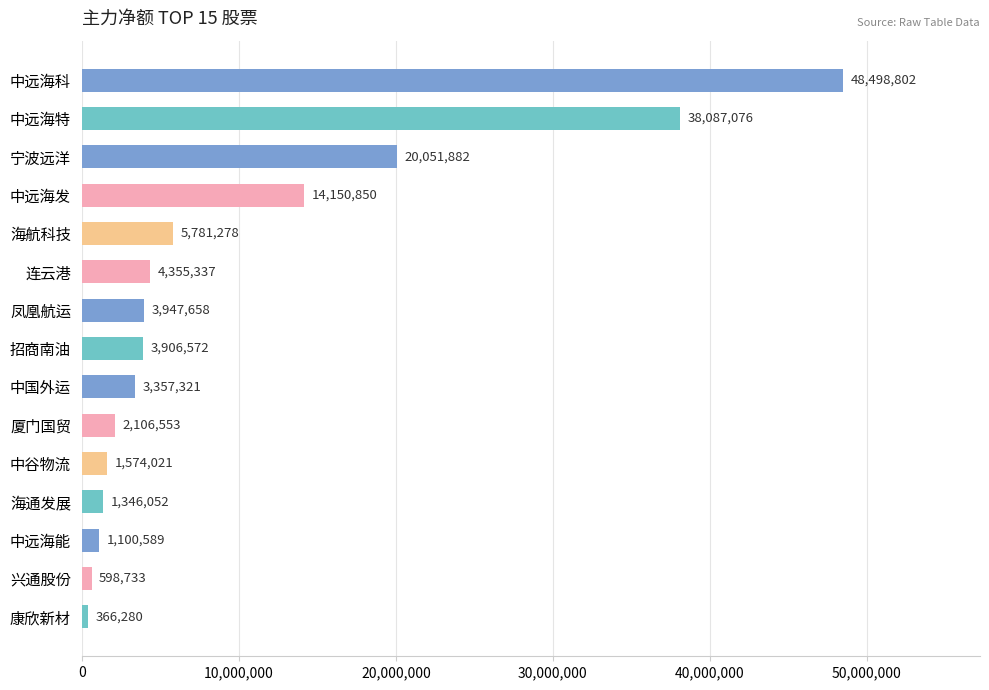

What is the change in value from 招商南油 to 海通发展?

-2560520